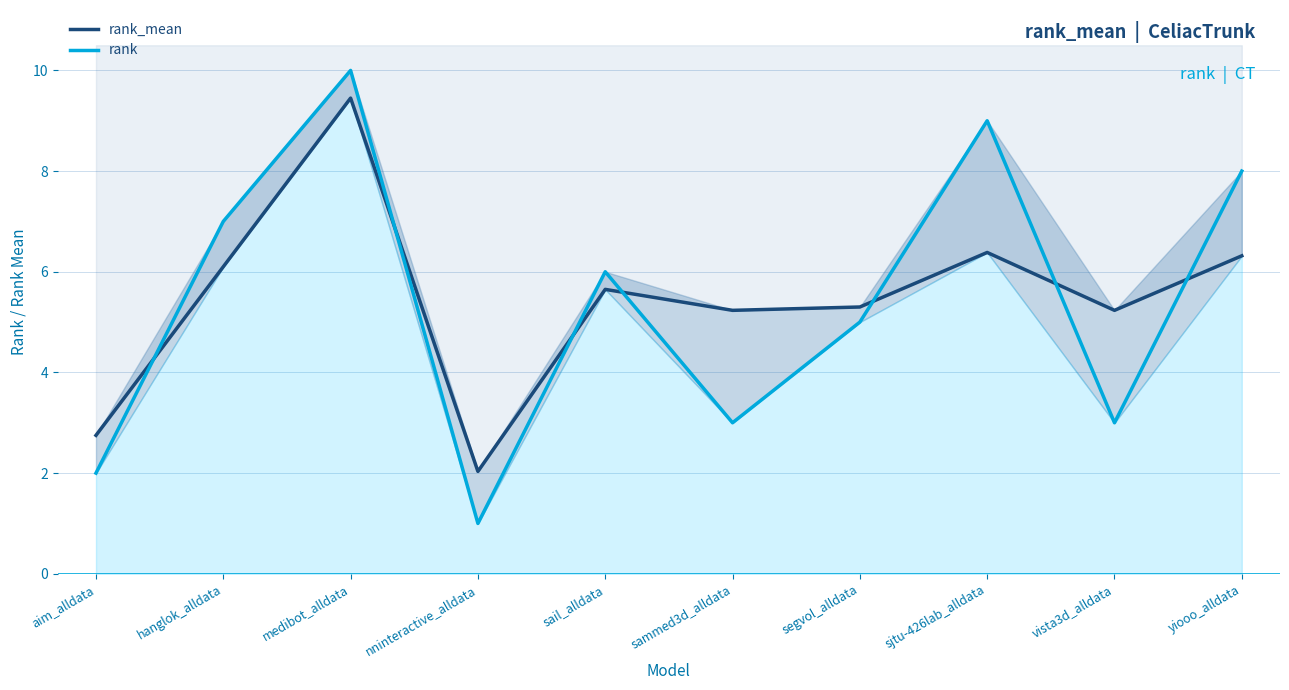

What are all the series names shown in the legend?

rank_mean, rank